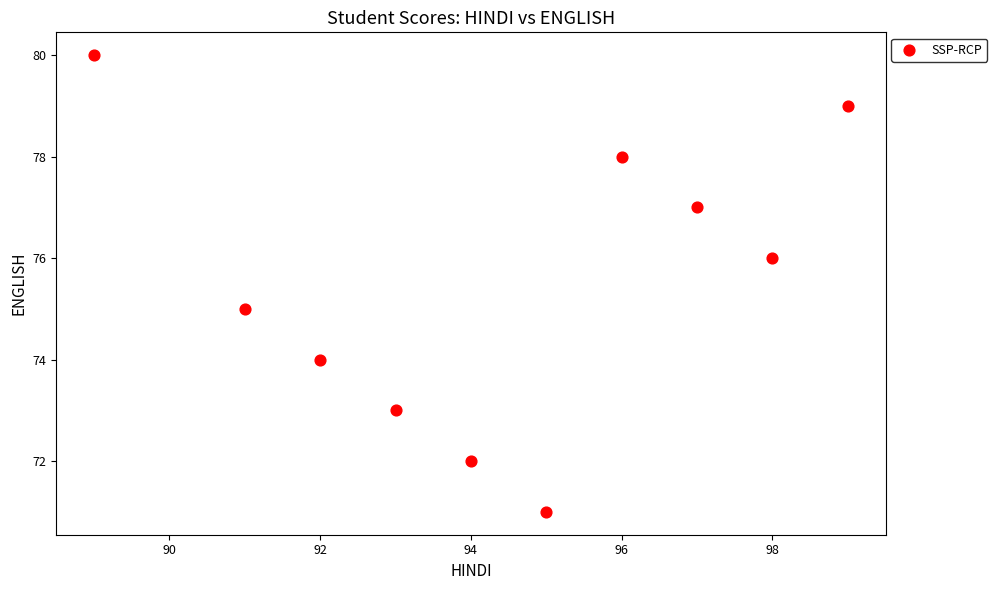

What is the average X value?

94